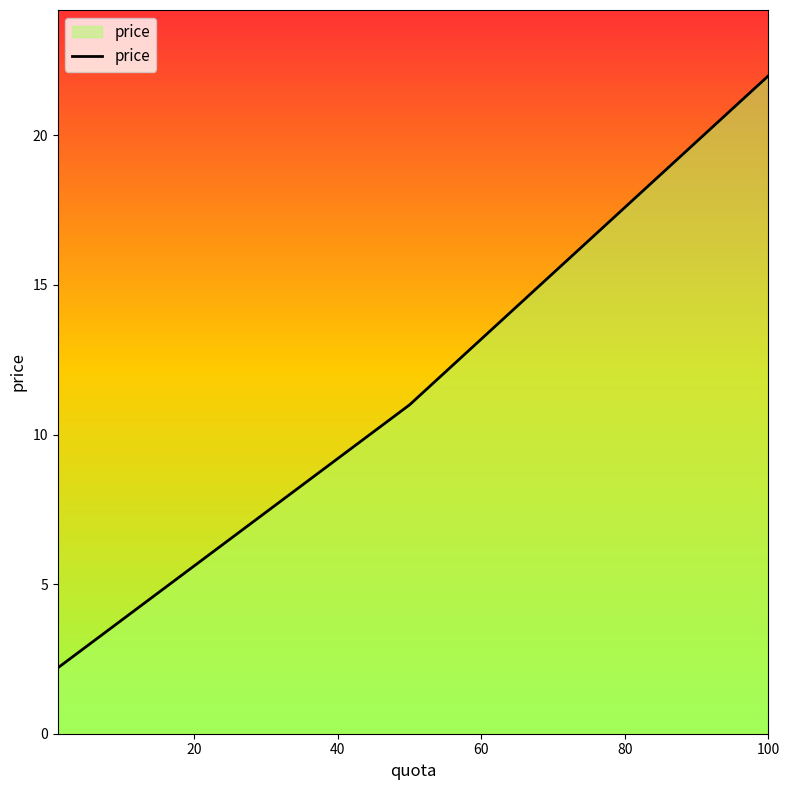

What is the maximum value shown in the chart?

22.0